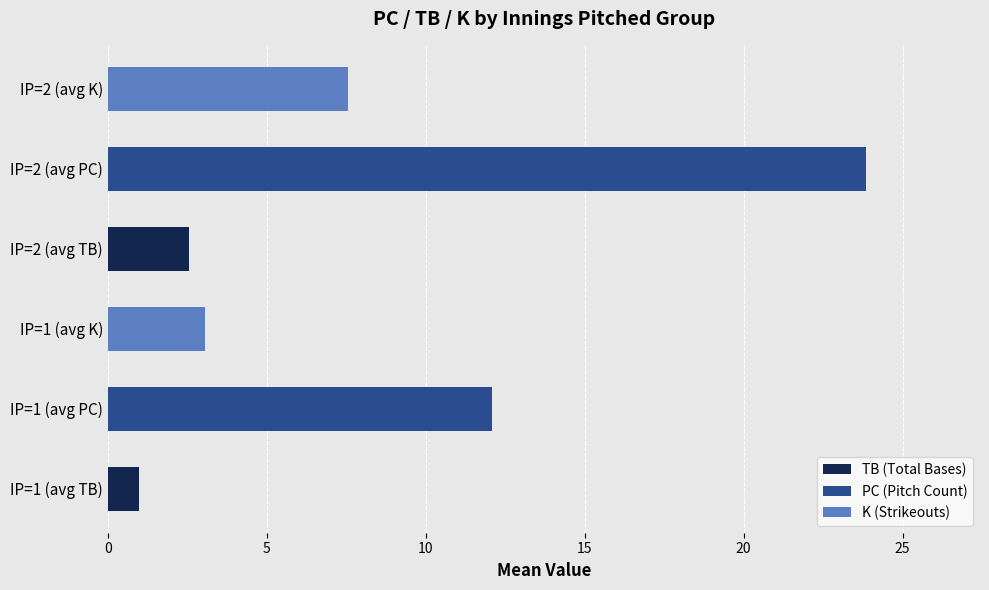

At which category does the chart reach its peak across all series?

IP=2 (avg PC)